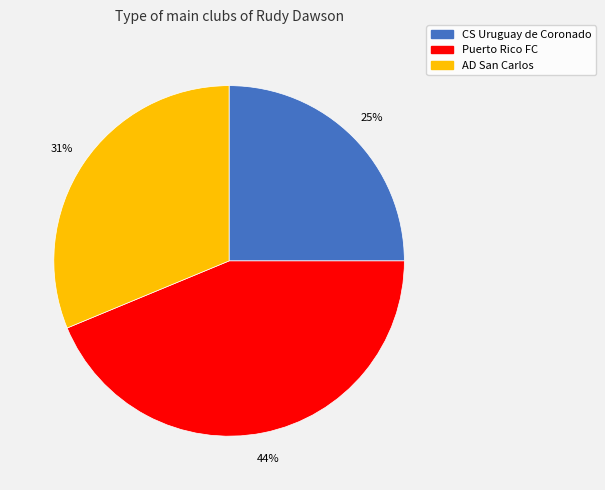

Is there a majority slice in this chart?

No